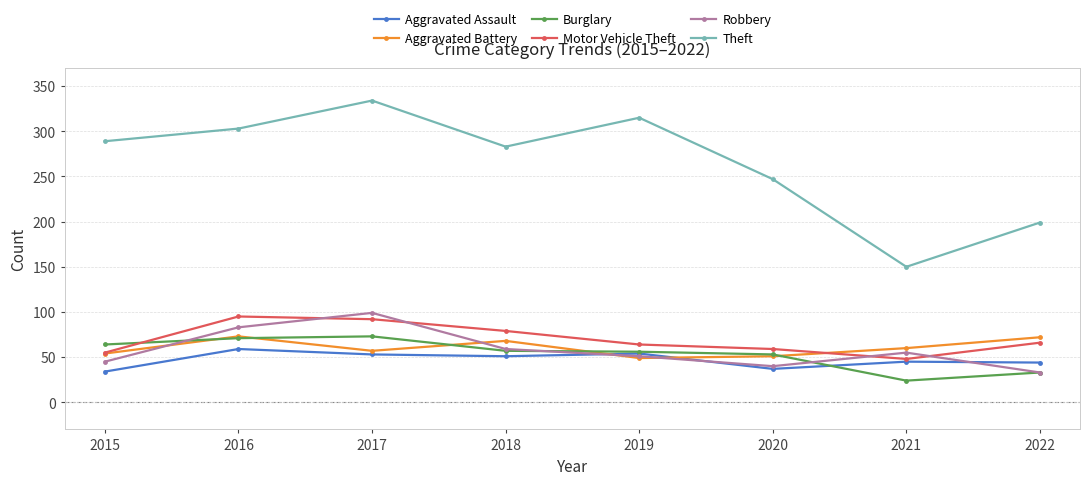

What is the value of the Theft point at the 3rd from the left?

334